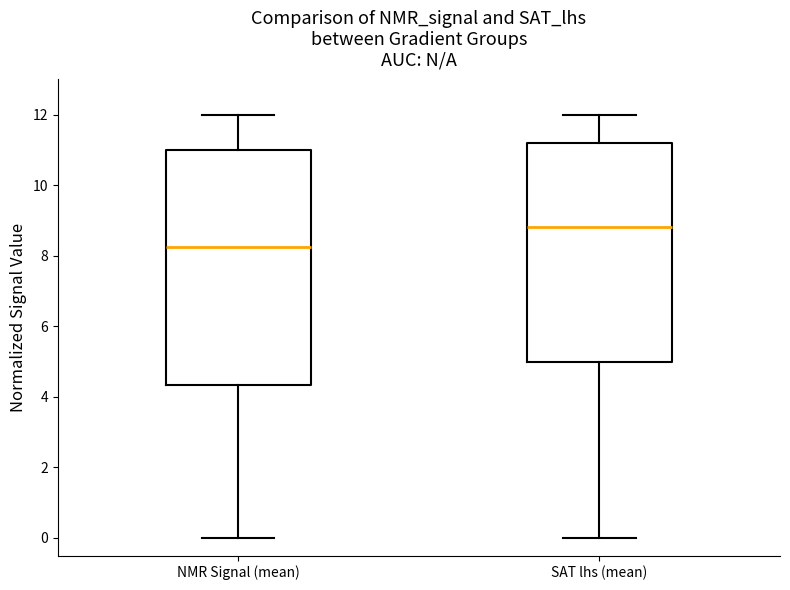

Which box is the tallest, from its lower edge to its upper edge?

NMR Signal (mean)